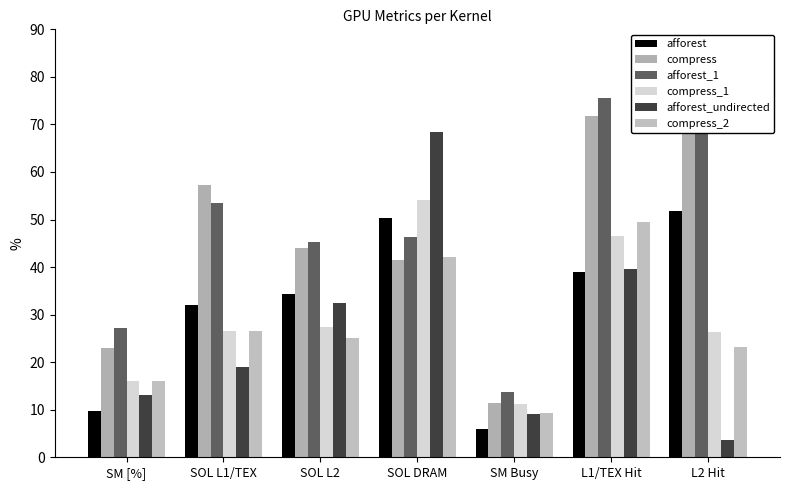

At which category is the sum across all series the highest?

L1/TEX Hit